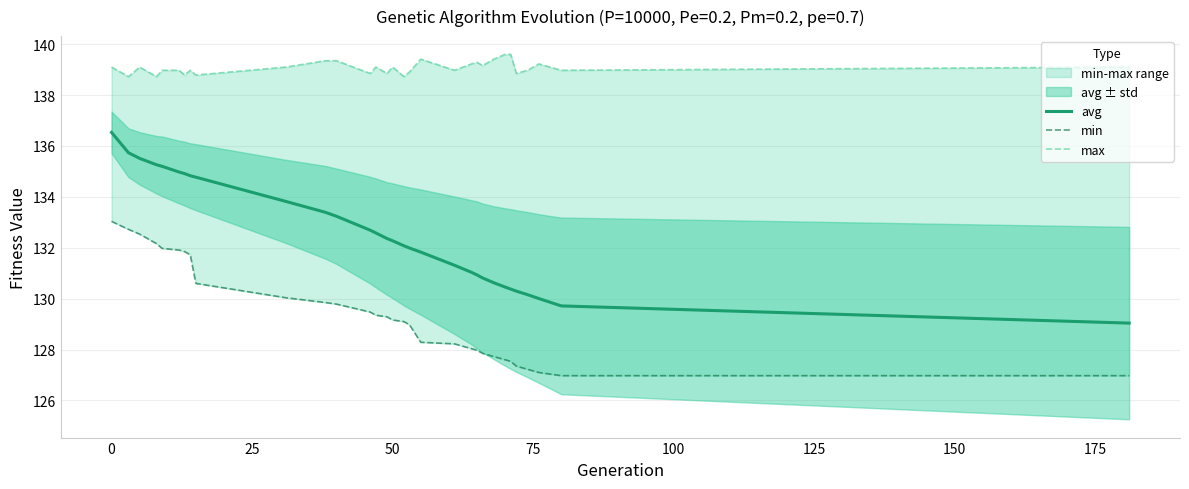

The avg series shows 240.6 at 0. True or false?

False